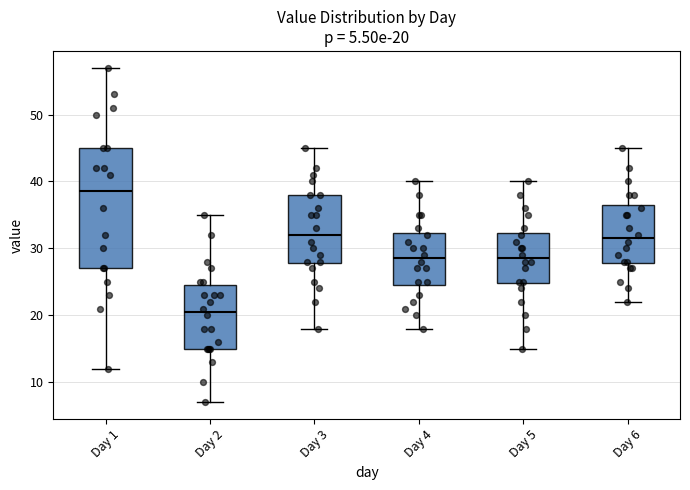

Which box is the tallest, from its lower edge to its upper edge?

Day 1